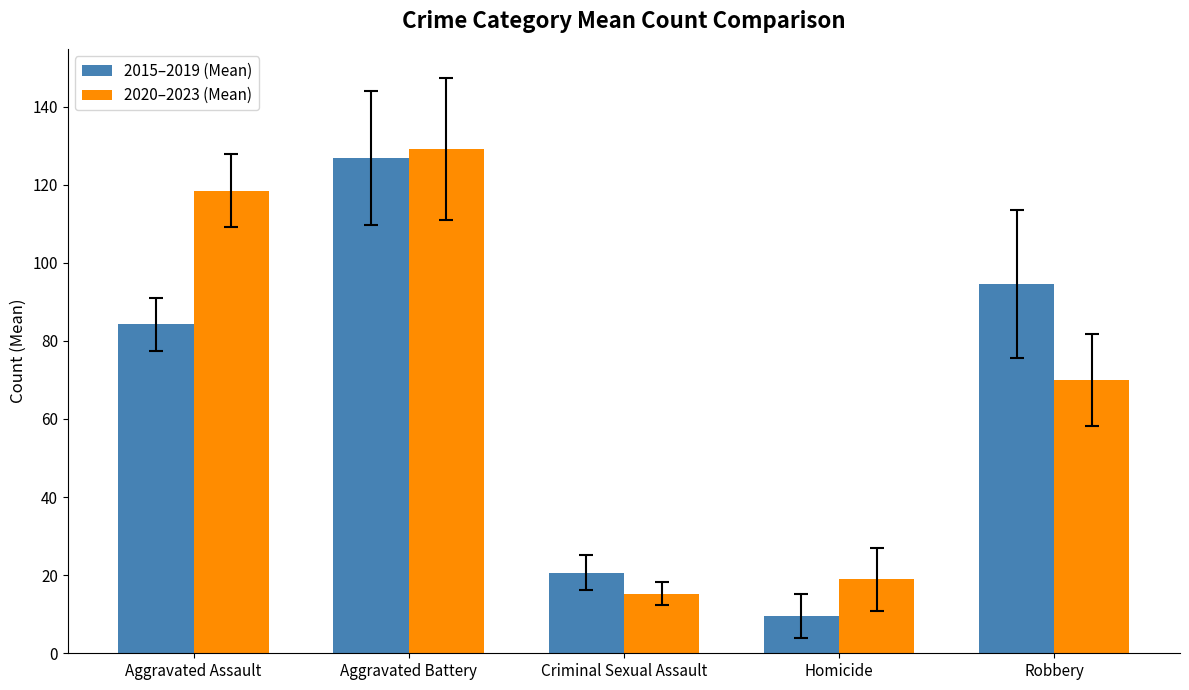

What are all the series names shown in the legend?

2015–2019 (Mean), 2020–2023 (Mean)